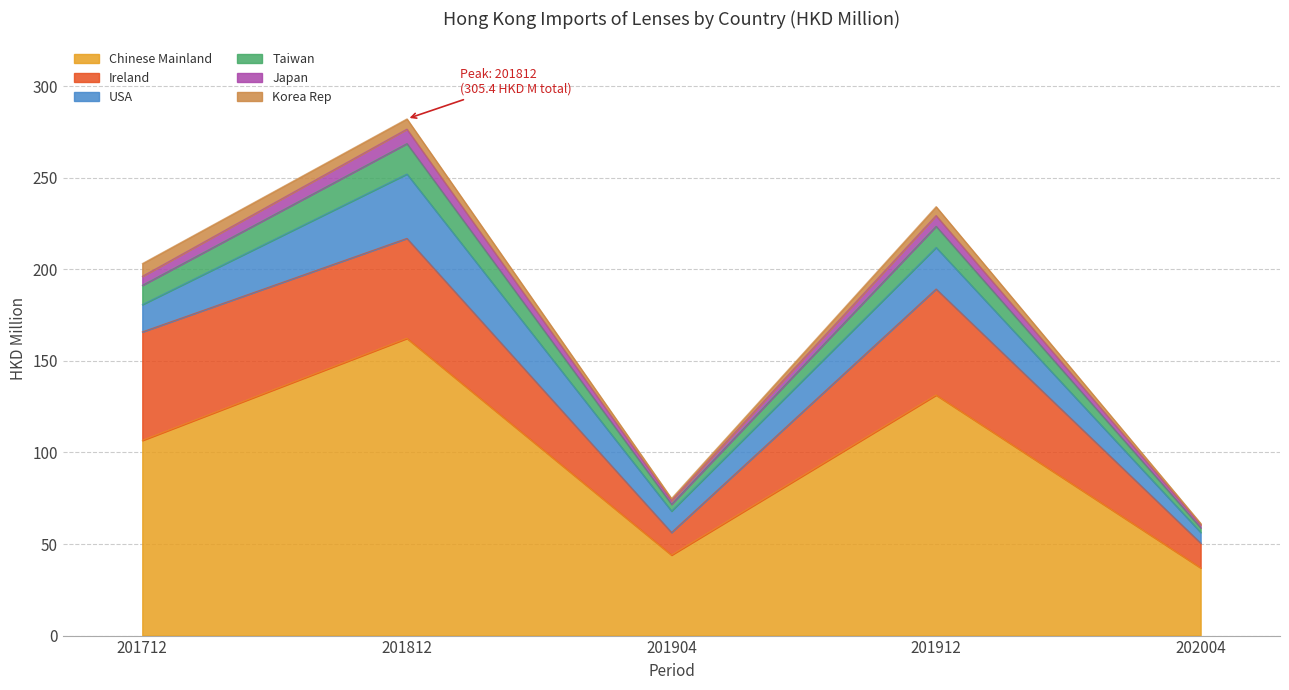

What is the greatest value displayed?

276.6